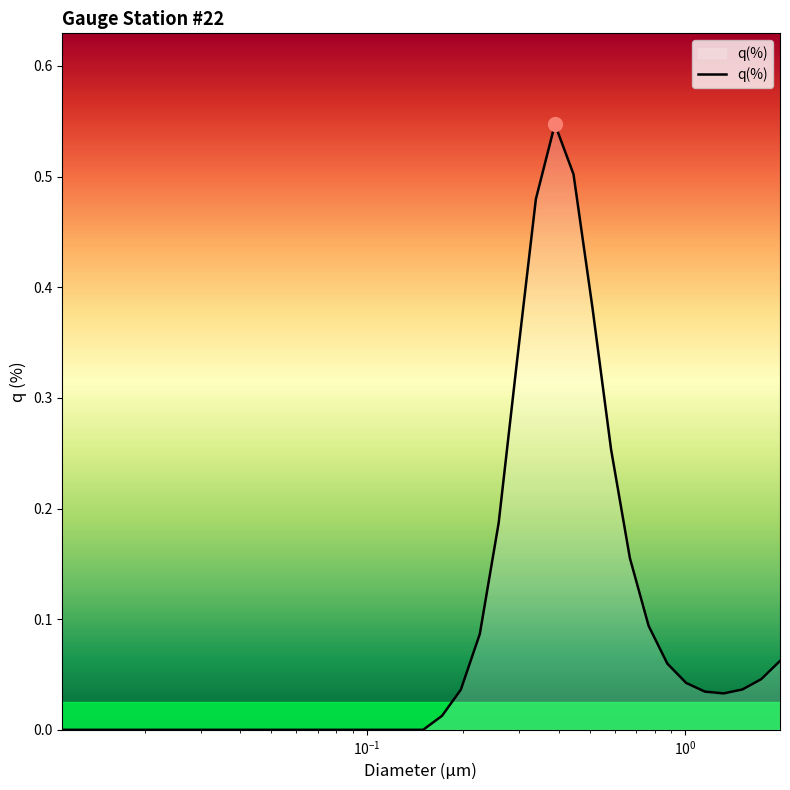

How many lines are shown in the chart?

1